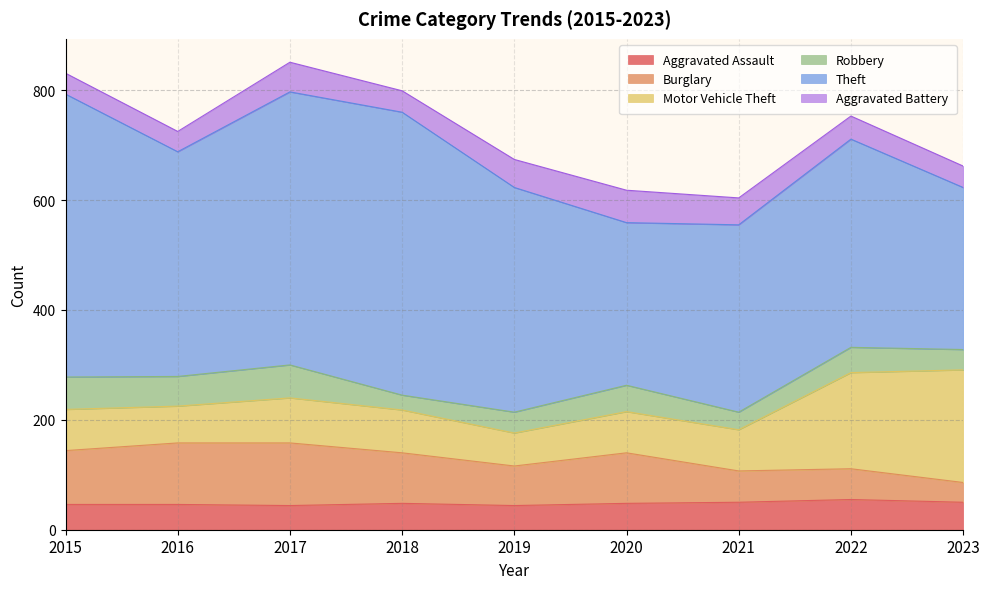

Rank the categories by Aggravated Assault value from lowest to highest.

2017, 2019, 2015, 2016, 2018, 2020, 2021, 2023, 2022